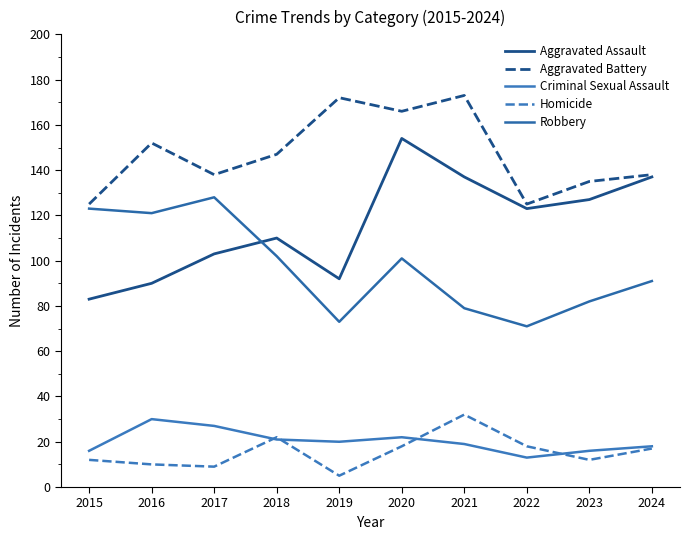

At which category does Aggravated Assault reach its first local peak?

2018